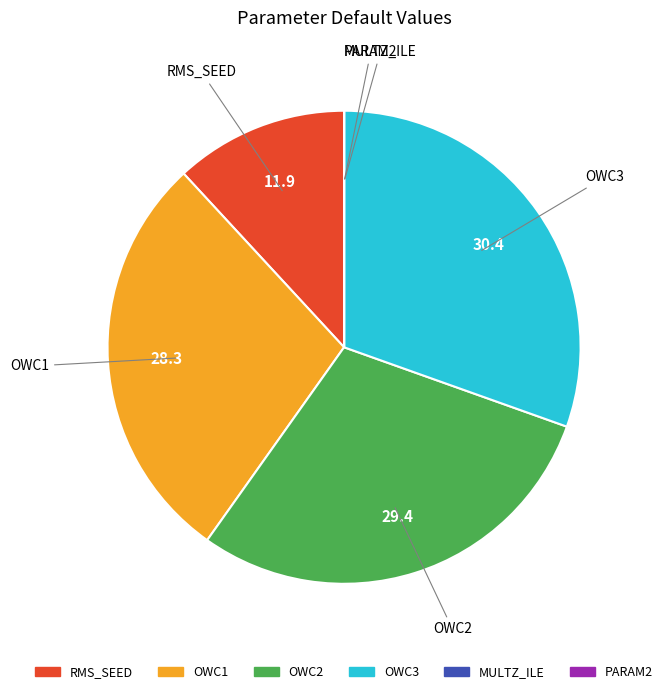

The OWC2 slice represents 20% of the pie. True or false?

False